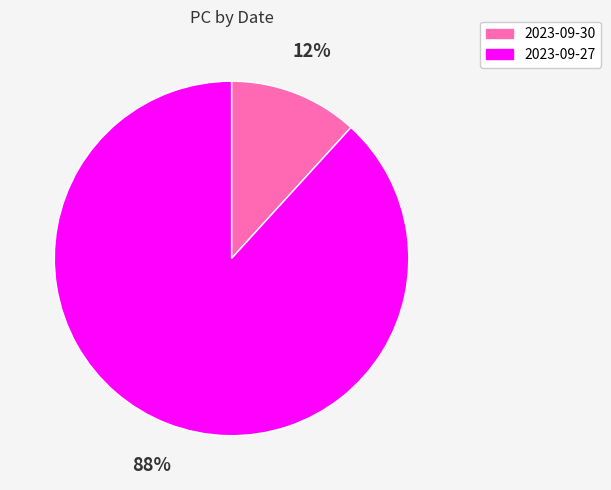

Which slice is the smallest?

2023-09-30